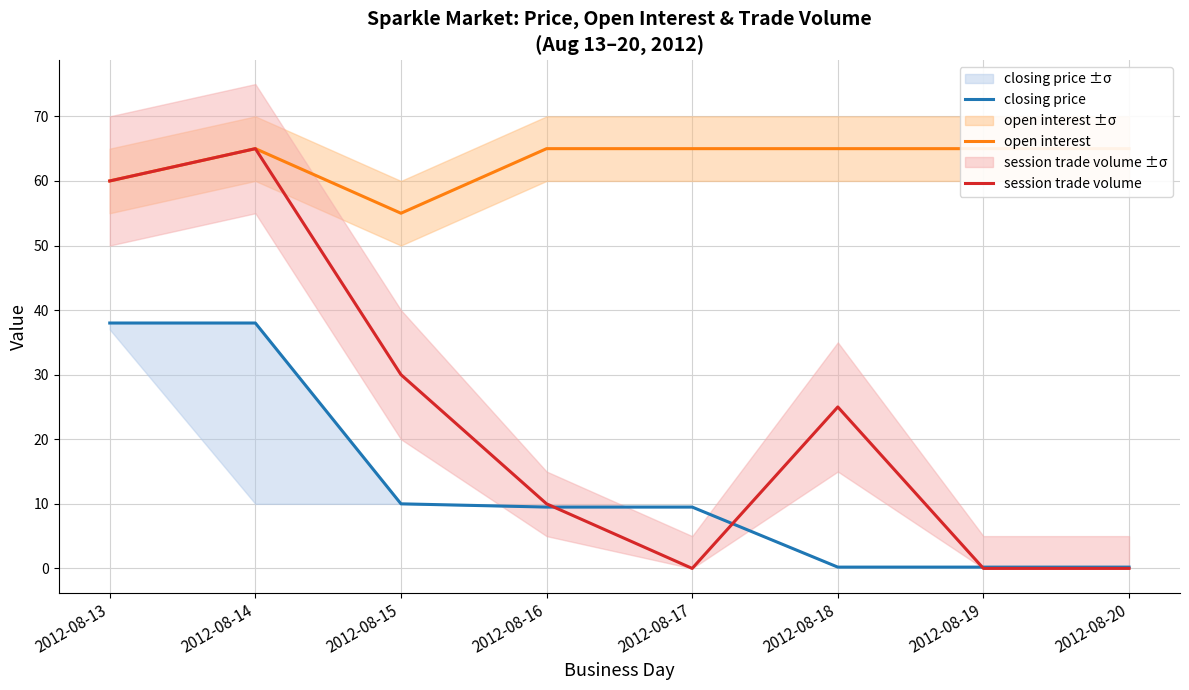

Reading right to left, extract all data points from this chart.

closing price: 0.2	0.2	0.2	9.5	9.5	10.0	38.0	38.0
open interest: 65.0	65.0	65.0	65.0	65.0	55.0	65.0	60.0
session trade volume: 0.0	0.0	25.0	0.0	10.0	30.0	65.0	60.0